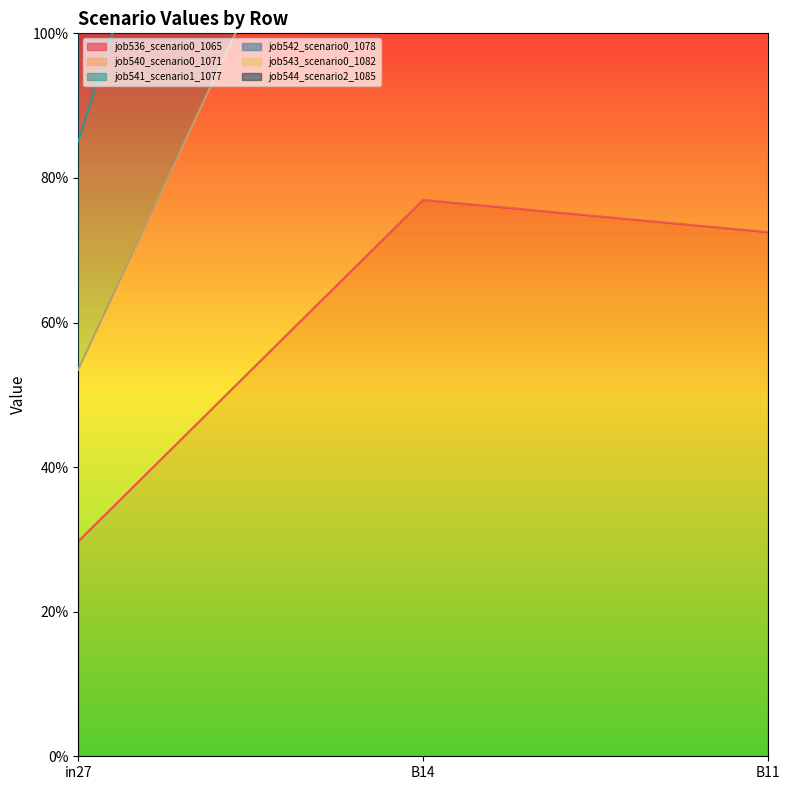

At how many categories does at least one series exceed 3?

2